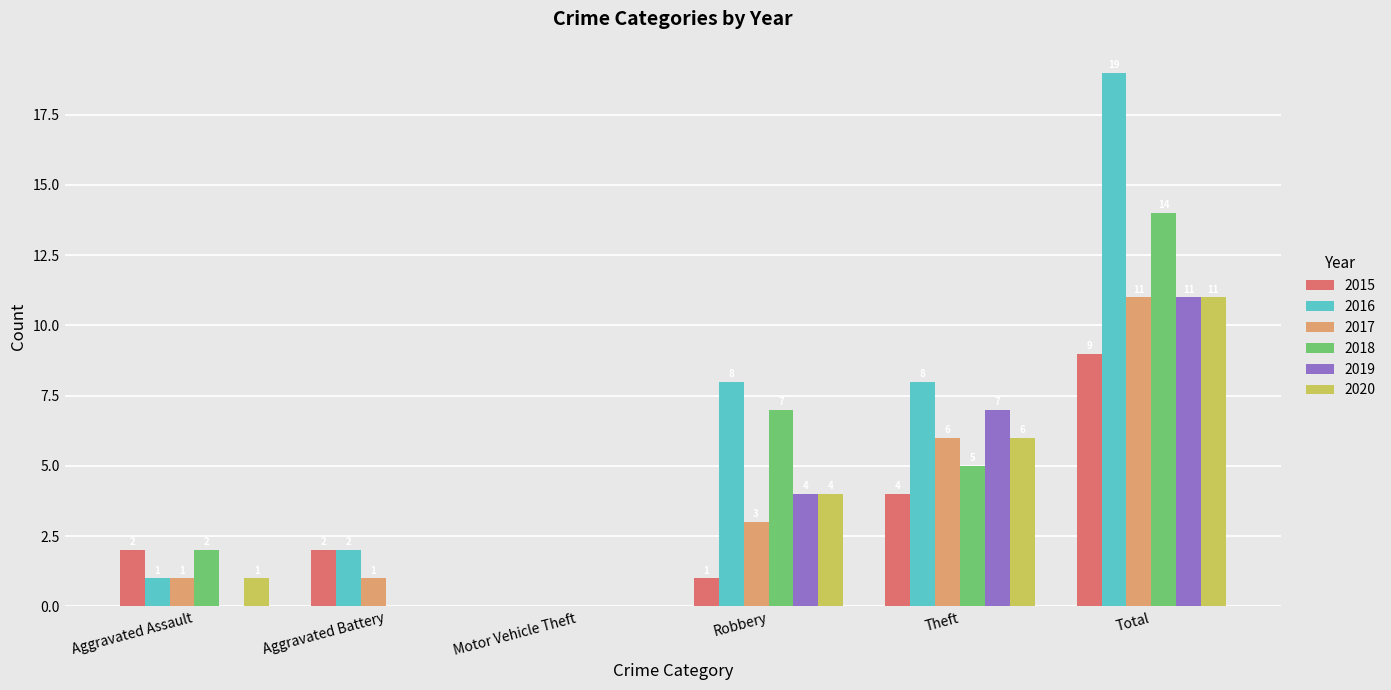

True or false: 2019 has a value of 6 at Total.

False